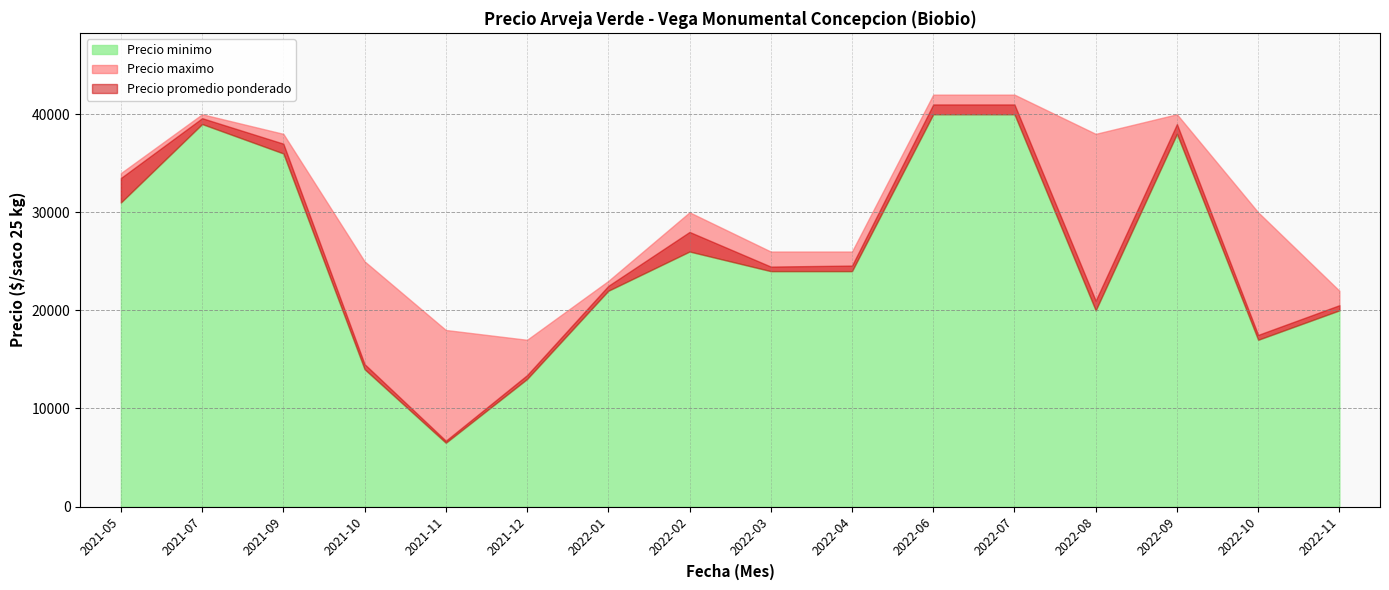

How many categories are shown in the chart?

16